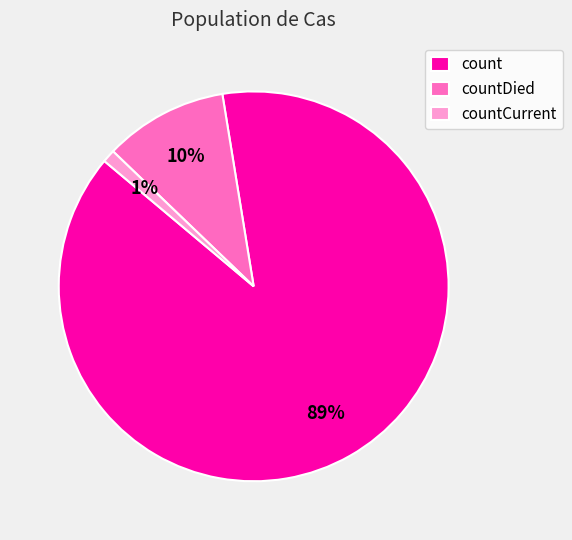

Is it true that countDied is 1% of the pie?

False